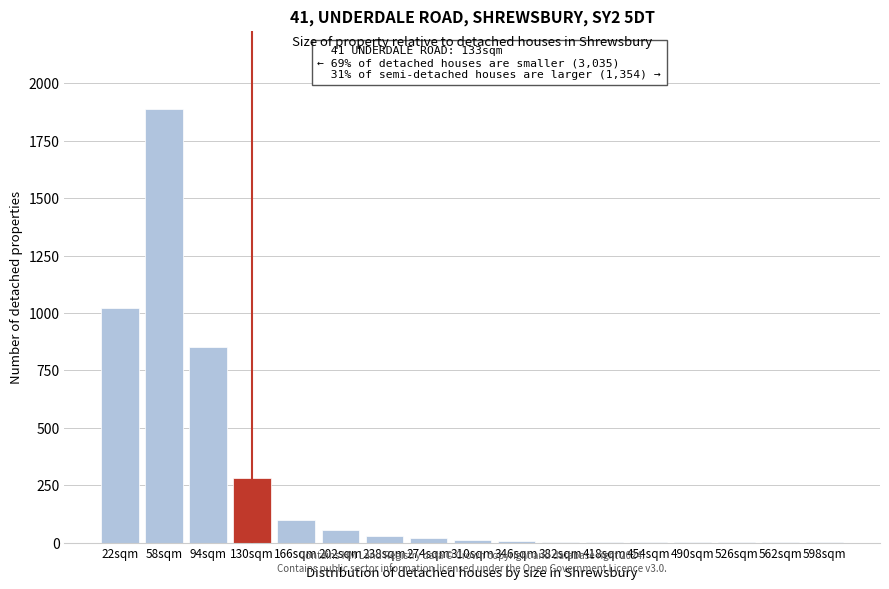

At which category does the chart reach its peak across all series?

58sqm